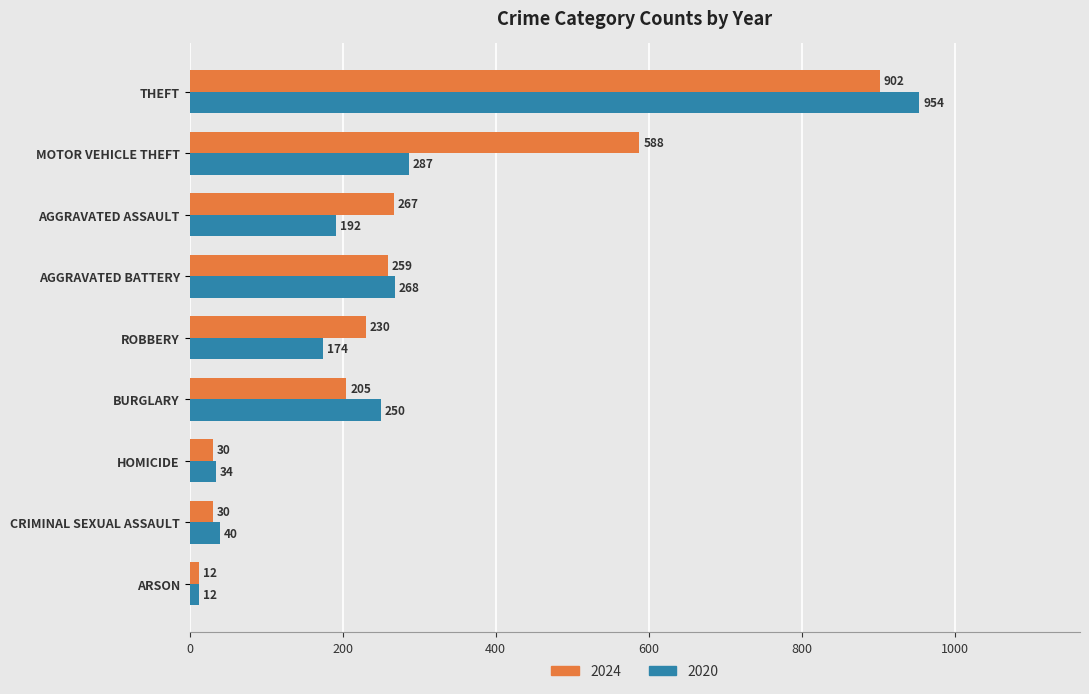

Which series changed the most between CRIMINAL SEXUAL ASSAULT and BURGLARY?

2020